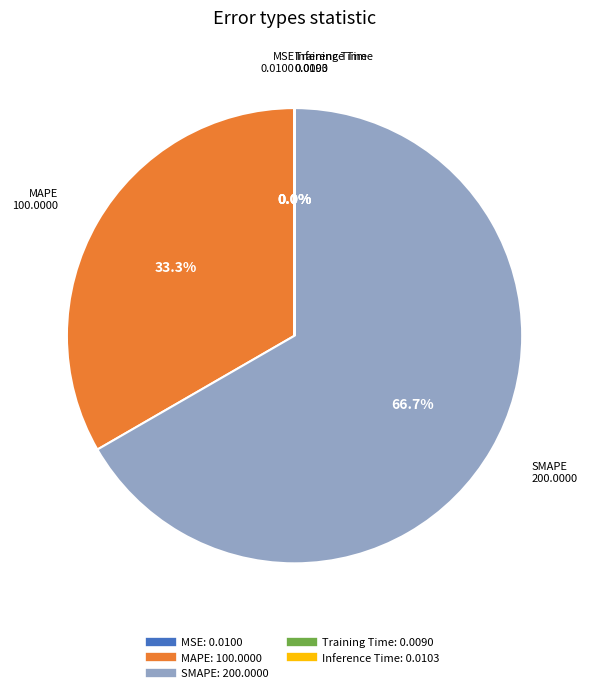

How much of the chart is everything except MAPE?

66.7%